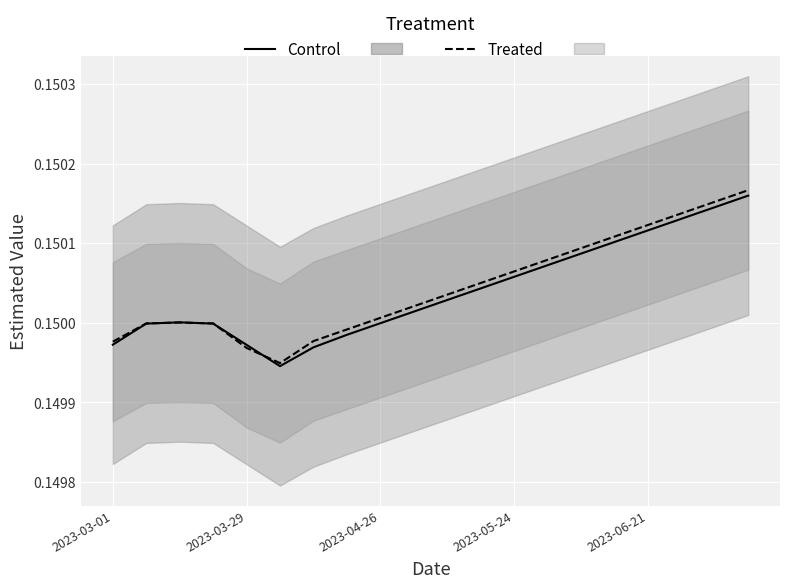

How many lines are shown in the chart?

2